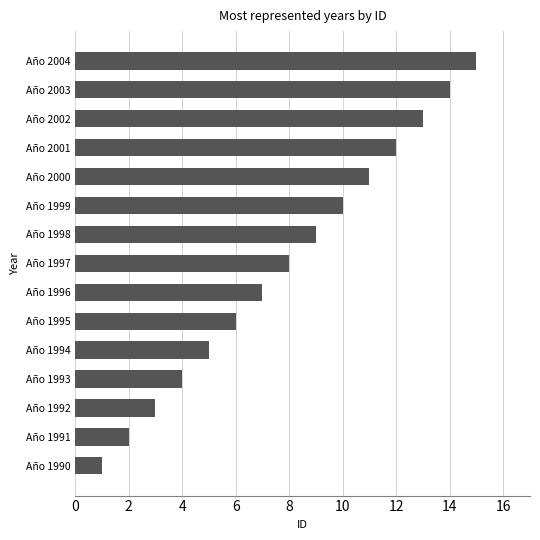

How many bars are there in total?

15